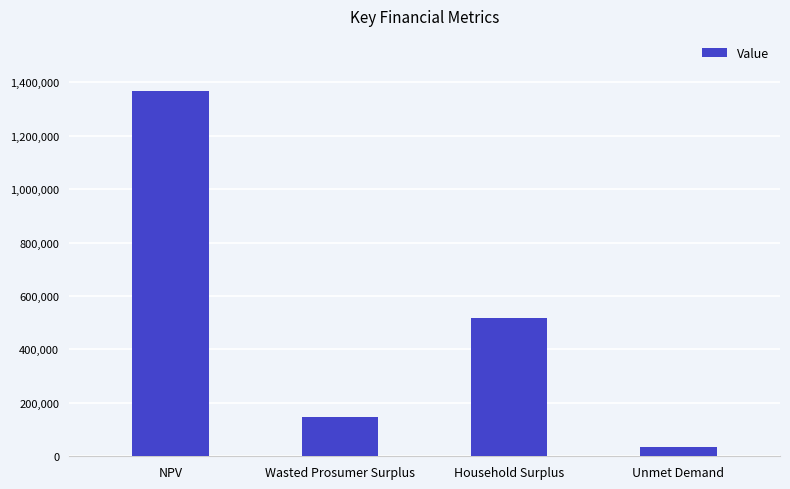

What is the value of the 4th bar from the left?

35432.4